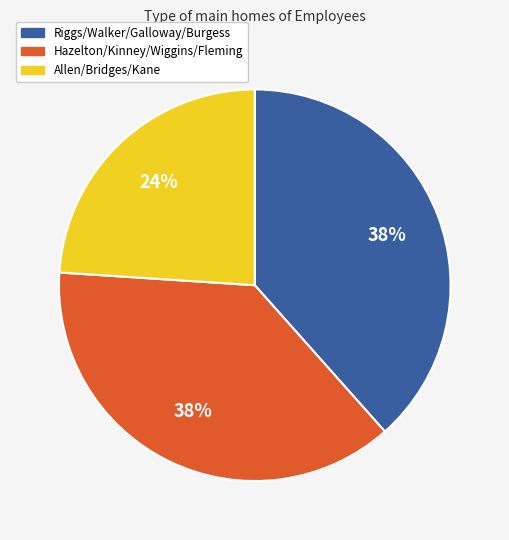

Is there a majority slice in this chart?

No